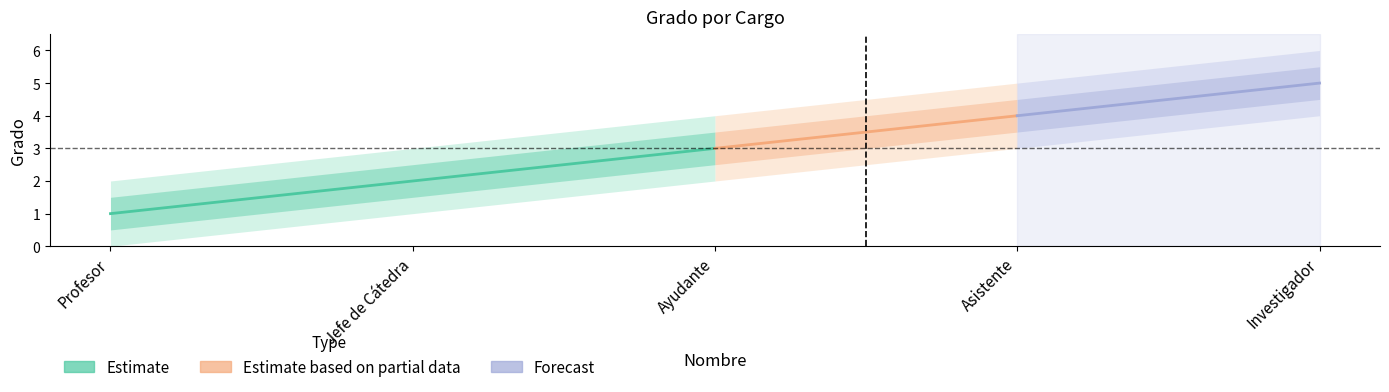

What is the label of the 1st point from the right?

Investigador